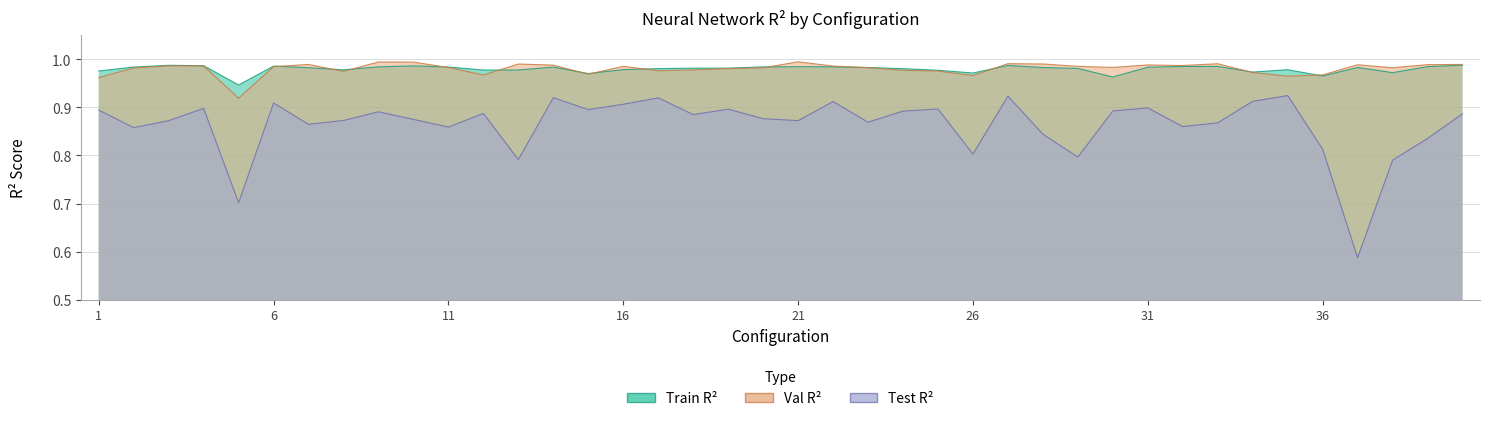

Reading left to right, extract all data points from this chart.

Train R2: 1.0	1.0	1.0	1.0	0.9	1.0	1.0	1.0	1.0	1.0	1.0	1.0	1.0	1.0	1.0	1.0	1.0	1.0	1.0	1.0	1.0	1.0	1.0	1.0	1.0	1.0	1.0	1.0	1.0	1.0	1.0	1.0	1.0	1.0	1.0	1.0	1.0	1.0	1.0	1.0
Val R2: 1.0	1.0	1.0	1.0	0.9	1.0	1.0	1.0	1.0	1.0	1.0	1.0	1.0	1.0	1.0	1.0	1.0	1.0	1.0	1.0	1.0	1.0	1.0	1.0	1.0	1.0	1.0	1.0	1.0	1.0	1.0	1.0	1.0	1.0	1.0	1.0	1.0	1.0	1.0	1.0
Test R2: 0.9	0.9	0.9	0.9	0.7	0.9	0.9	0.9	0.9	0.9	0.9	0.9	0.8	0.9	0.9	0.9	0.9	0.9	0.9	0.9	0.9	0.9	0.9	0.9	0.9	0.8	0.9	0.8	0.8	0.9	0.9	0.9	0.9	0.9	0.9	0.8	0.6	0.8	0.8	0.9